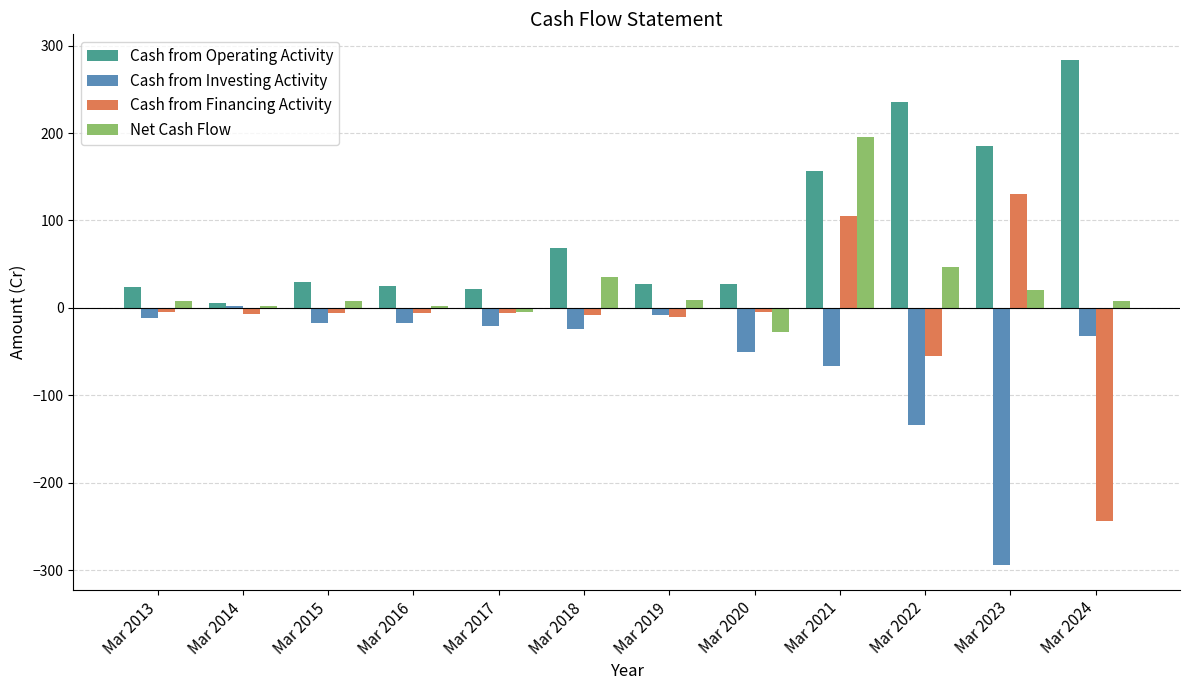

What is the total value across all series at Mar 2017?

-10